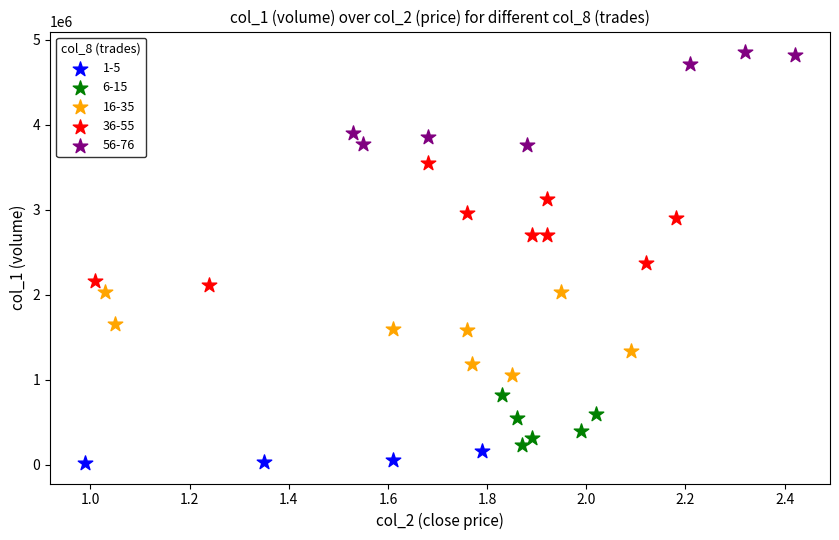

Which series reaches the maximum Y coordinate?

56-76